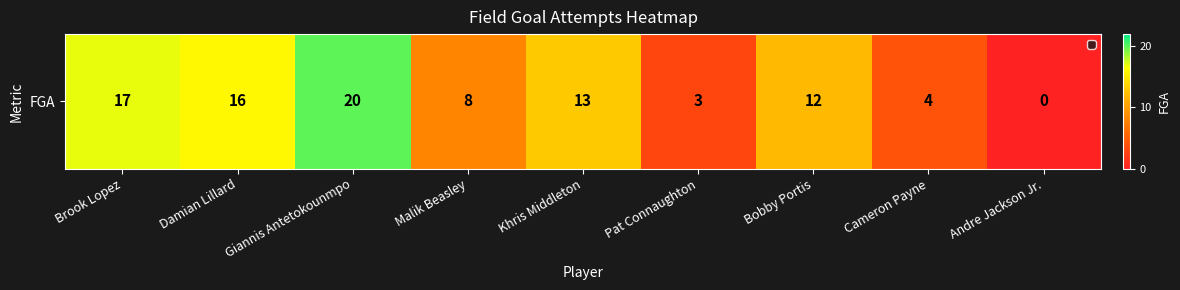

Reading left to right, extract all data points from this chart.

Brook Lopez=17	Damian Lillard=16	Giannis Antetokounmpo=20	Malik Beasley=8	Khris Middleton=13	Pat Connaughton=3	Bobby Portis=12	Cameron Payne=4	Andre Jackson Jr.=0